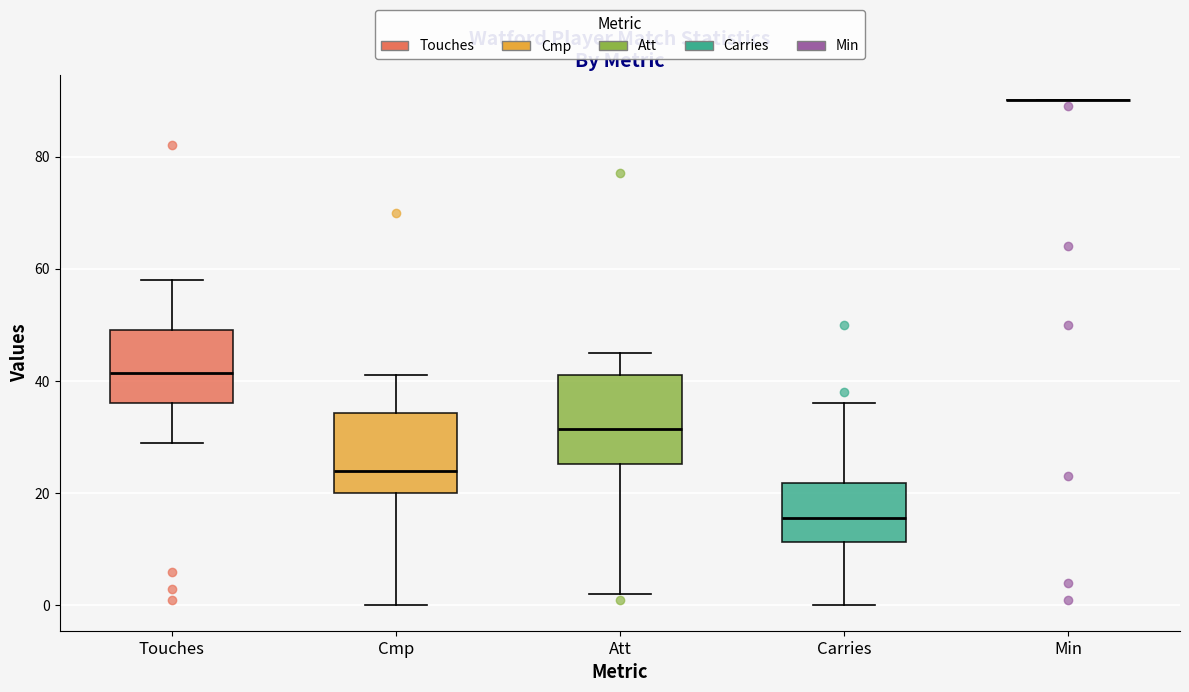

Reading left to right, read every box against the y-axis: the position of its median line, the range the box covers, and the ends of its whiskers. The values are not printed on the chart, so give them approximately, as read against the axis.

Touches: median 42, box 36 to 50, whiskers 30 to 58
Cmp: median 24, box 20 to 34, whiskers 0 to 42
Att: median 32, box 26 to 42, whiskers 2 to 46
Carries: median 16, box 12 to 22, whiskers 0 to 36
Min: box collapsed to a line at 90, whiskers 90 to 90